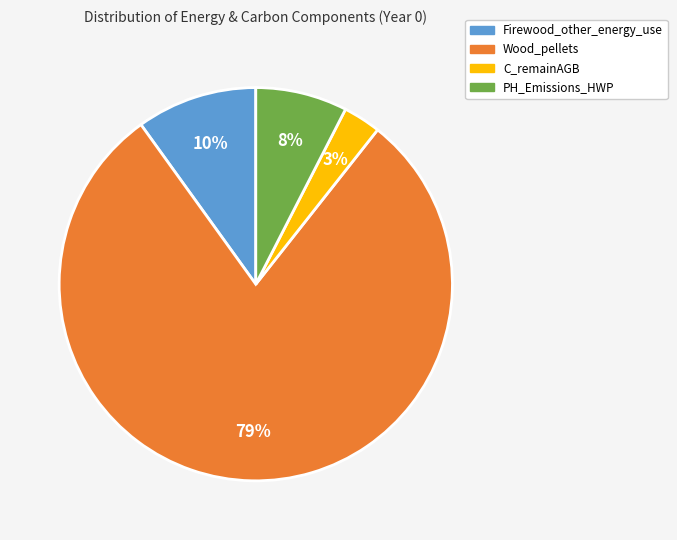

How many segments does this pie chart have?

4